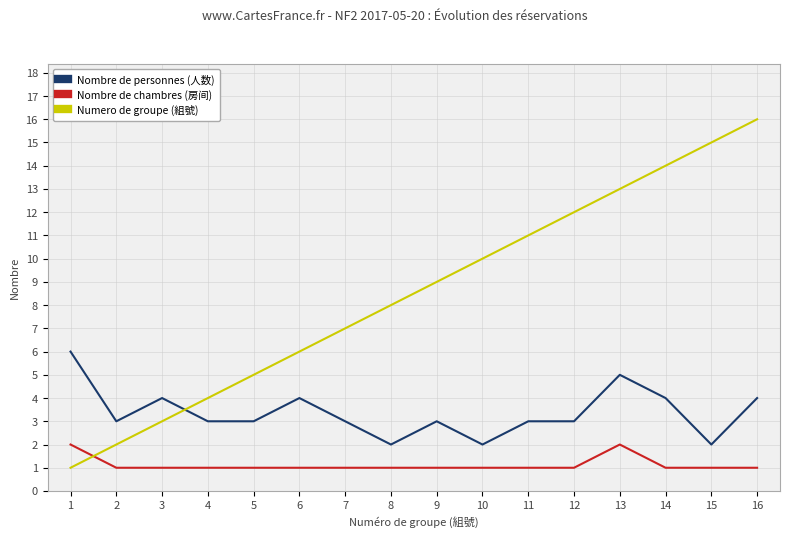

After their last crossing, which series has the higher values: Numero de groupe (組號) or Nombre de personnes (人数)?

Numero de groupe (組號)